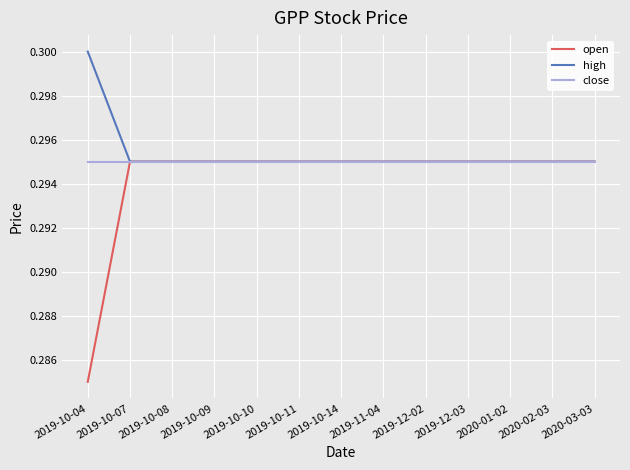

What position from the left is 2019-10-04?

1